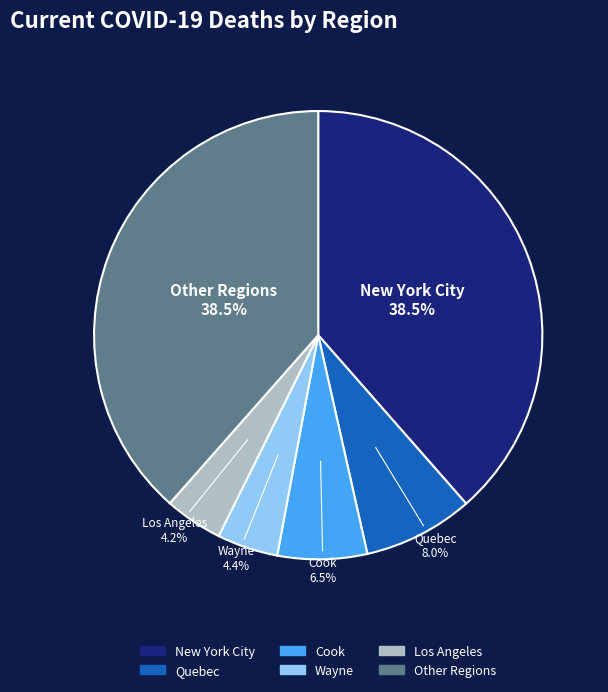

Is there any slice that represents more than half of the pie?

No